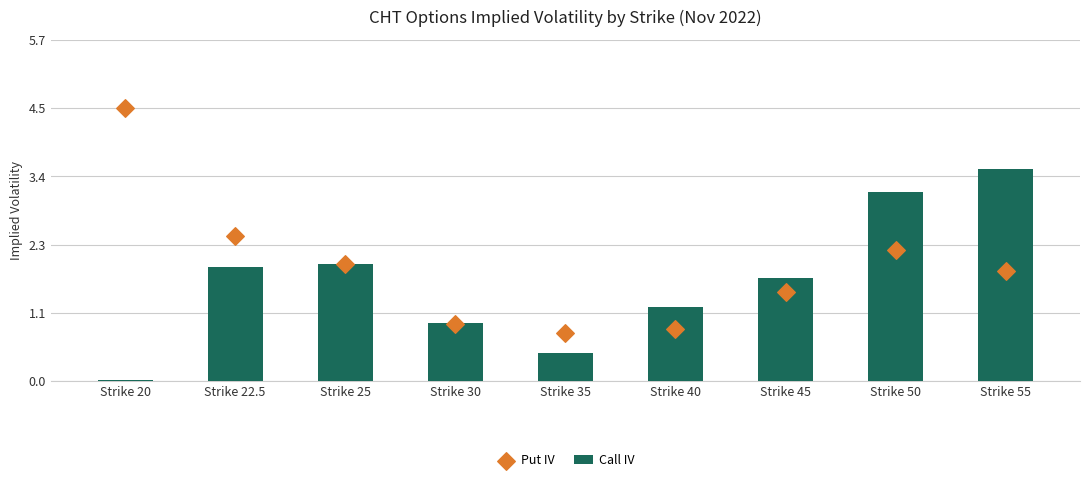

Is the value of Call IV at Strike 45 greater than the value of Put IV at Strike 40?

Yes